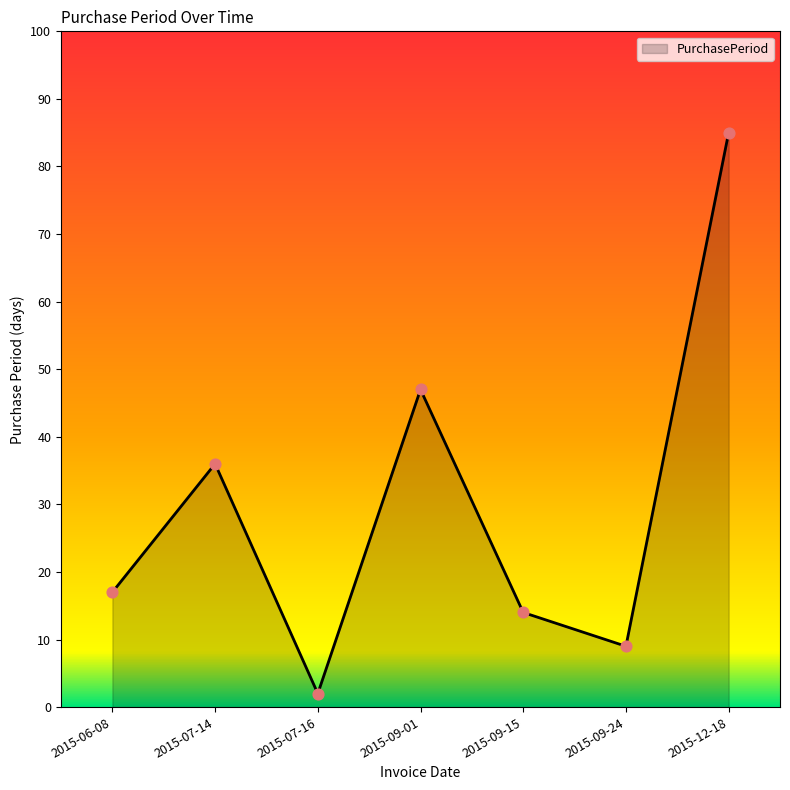

Which has a higher value, 2015-12-18 or 2015-09-24?

2015-12-18